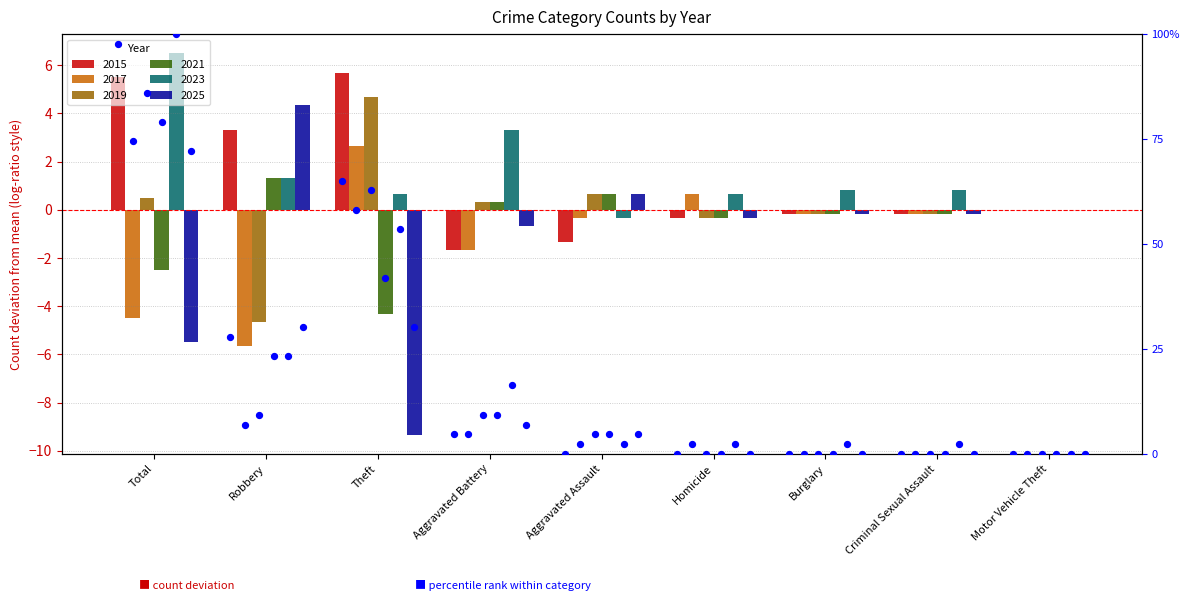

Between Motor Vehicle Theft and Aggravated Battery, which is larger?

Aggravated Battery